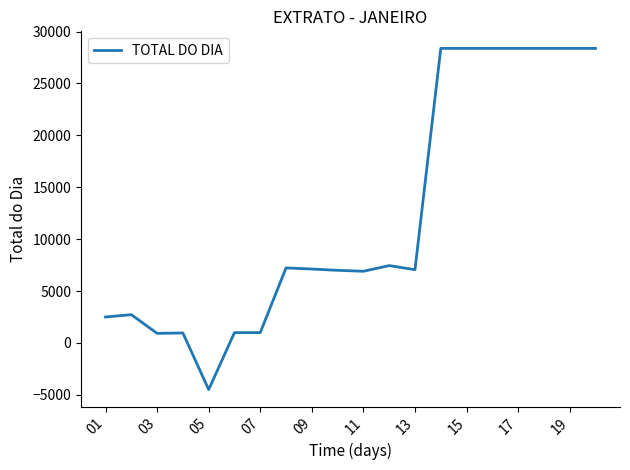

What is the smallest value displayed?

-4493